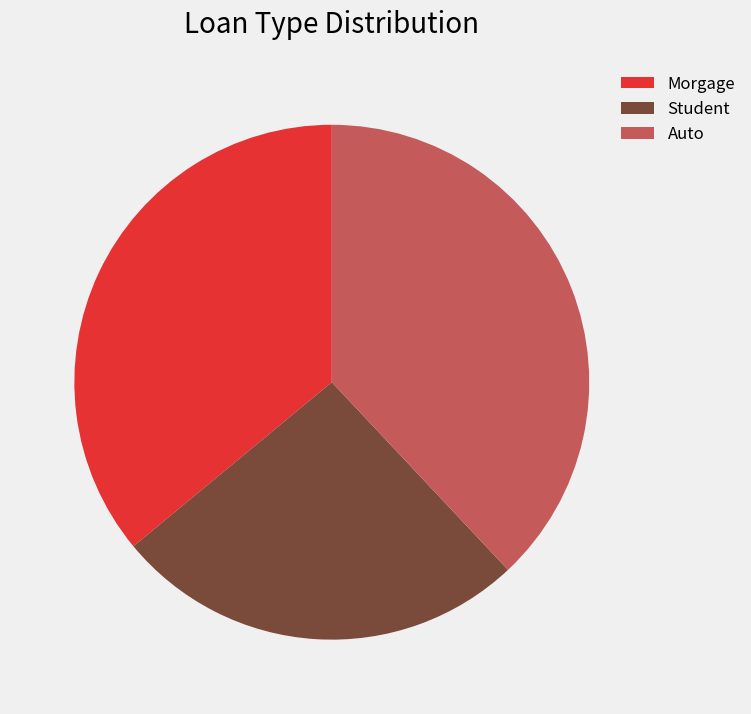

Which has a higher value, Auto or Student?

Auto